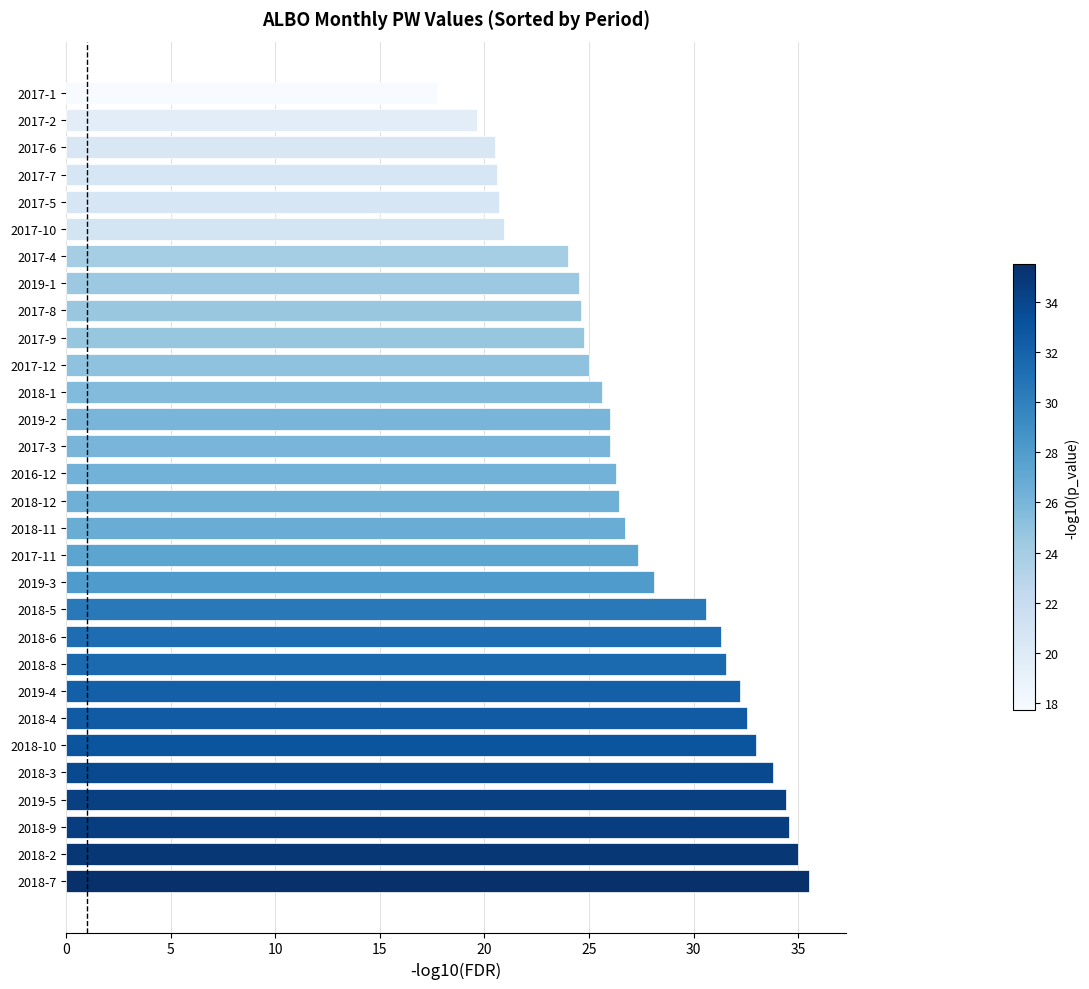

What is the difference between the maximum and second lowest values?

15.9